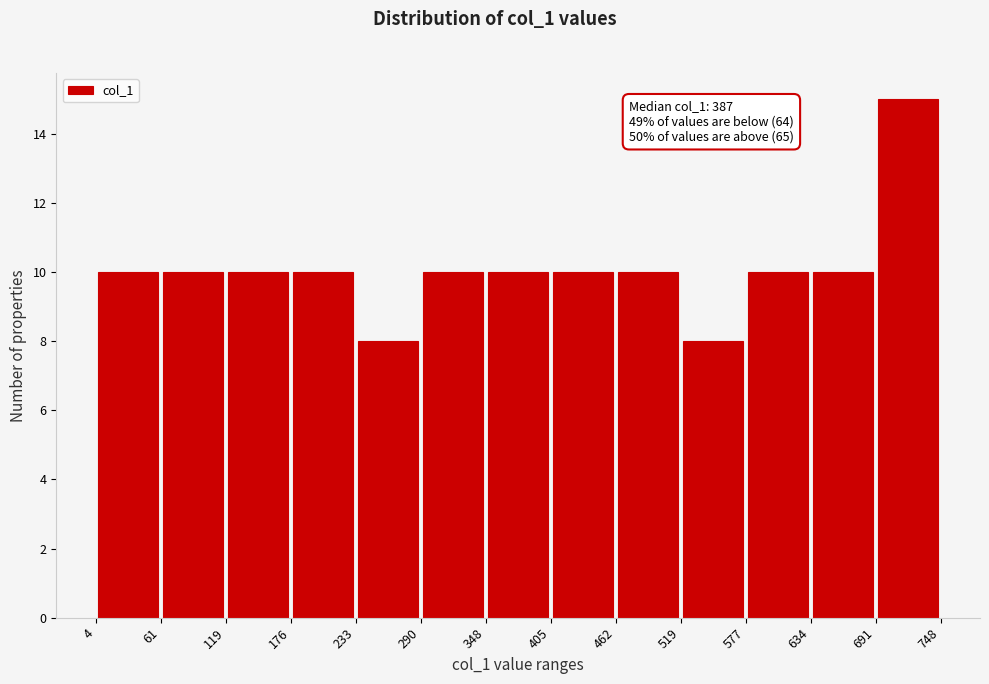

Over which range of the x-axis is the bar tallest?

691 to 748